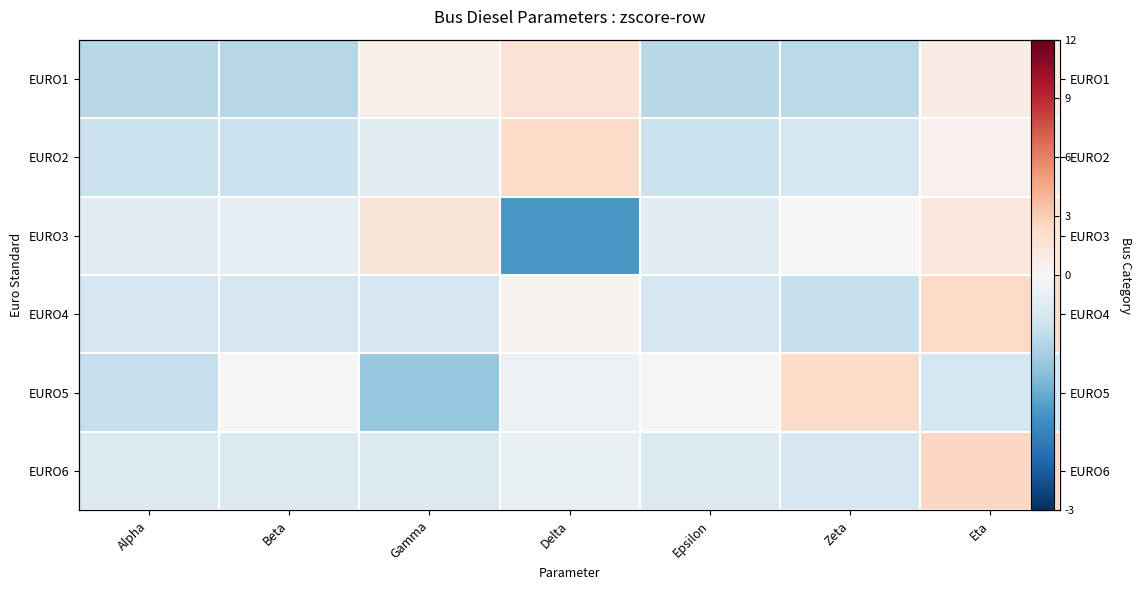

At which label does EURO5 reach its peak?

Zeta